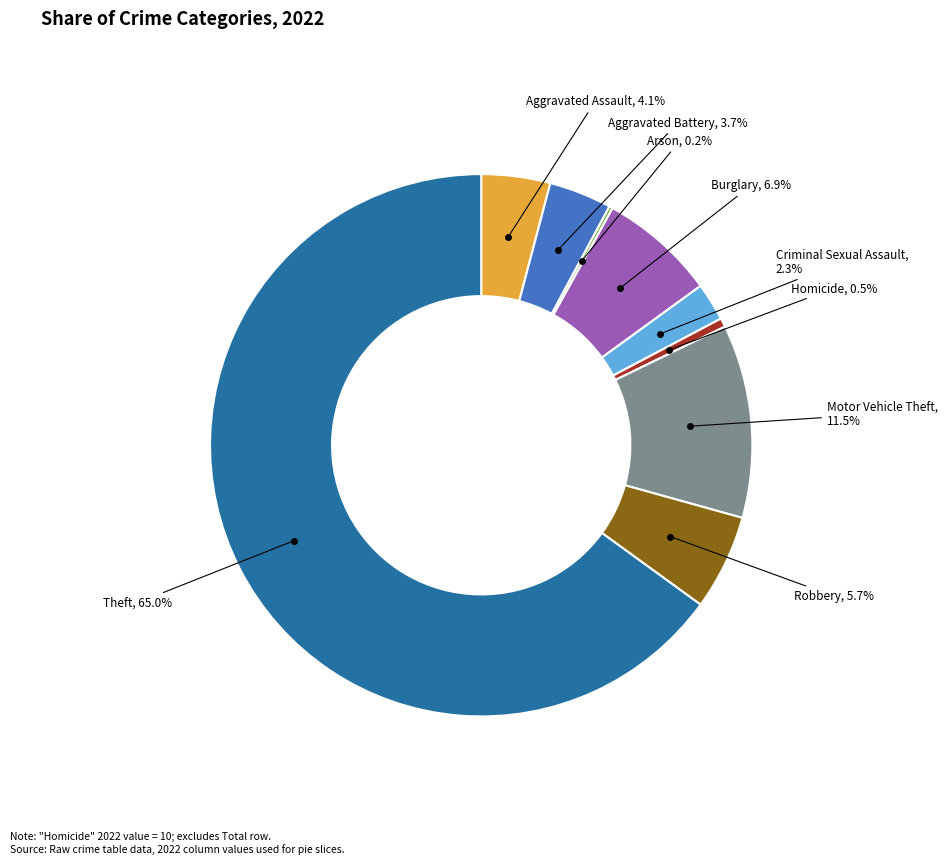

Is there any slice that represents more than half of the pie?

Yes